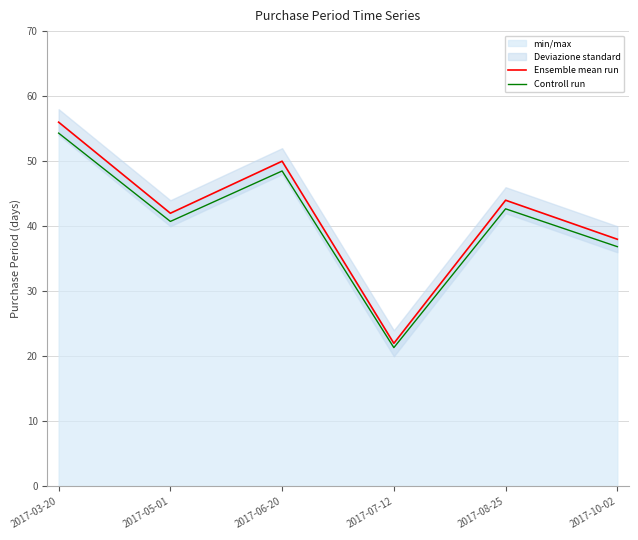

What is the lowest value of the Controll run series?

21.3